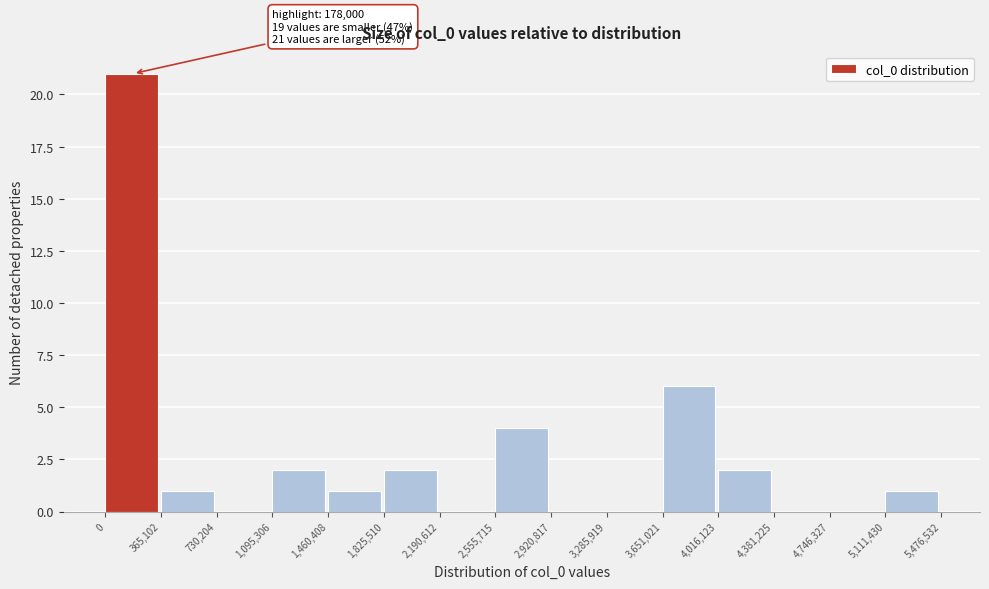

Which range on the x-axis has the tallest bar?

0 to 365,102